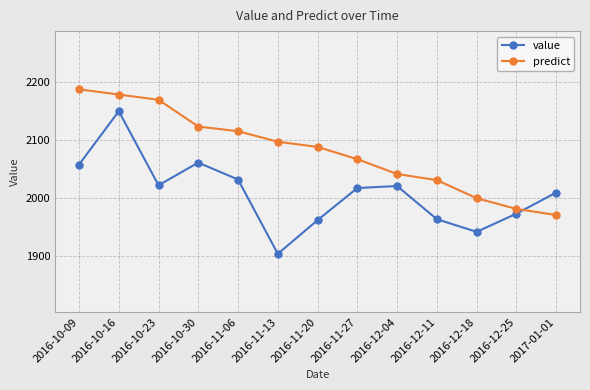

The value series shows 1904.4 at 2016-11-13. True or false?

True